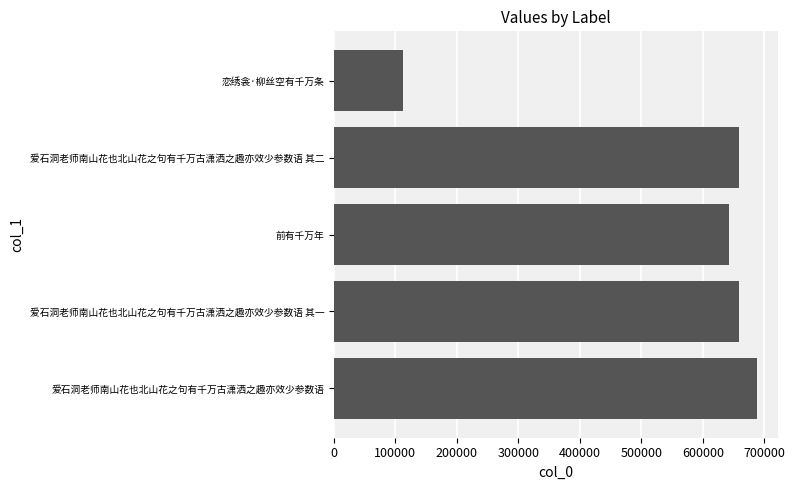

What is the sum of all values?

2758224